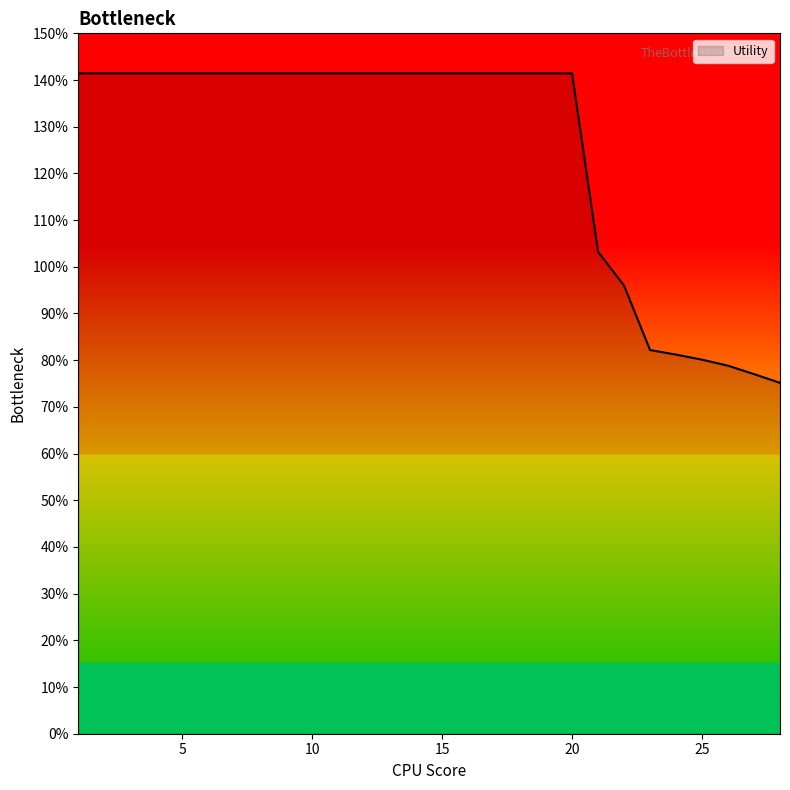

Does the chart have visible grid lines?

No